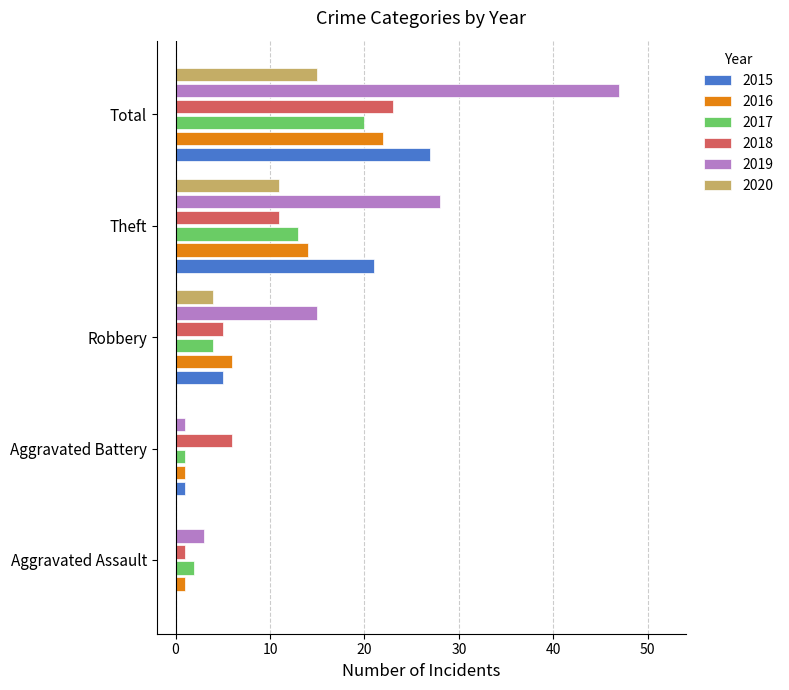

Between Robbery and Theft, which series saw the biggest shift?

2015